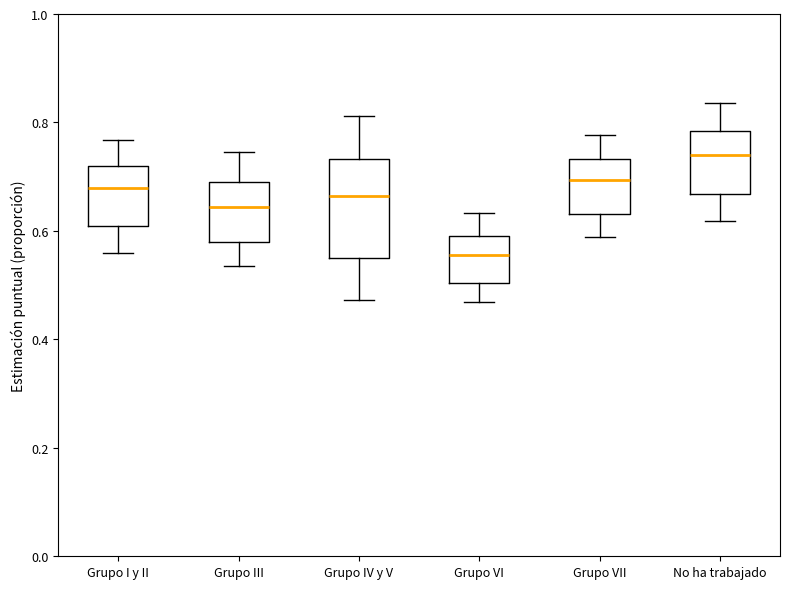

Where is the lower edge of the box for Grupo IV y V on the y-axis? The values are not printed on the chart, so give them approximately, as read against the axis.

0.54